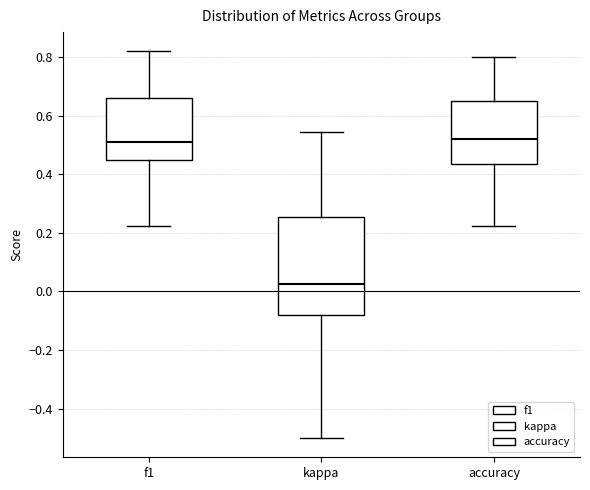

Reading left to right, read every box against the y-axis: the position of its median line, the range the box covers, and the ends of its whiskers. The values are not printed on the chart, so give them approximately, as read against the axis.

f1: median 0.52, box 0.44 to 0.66, whiskers 0.22 to 0.82
kappa: median 0.02, box -0.08 to 0.26, whiskers -0.50 to 0.54
accuracy: median 0.52, box 0.44 to 0.66, whiskers 0.22 to 0.80